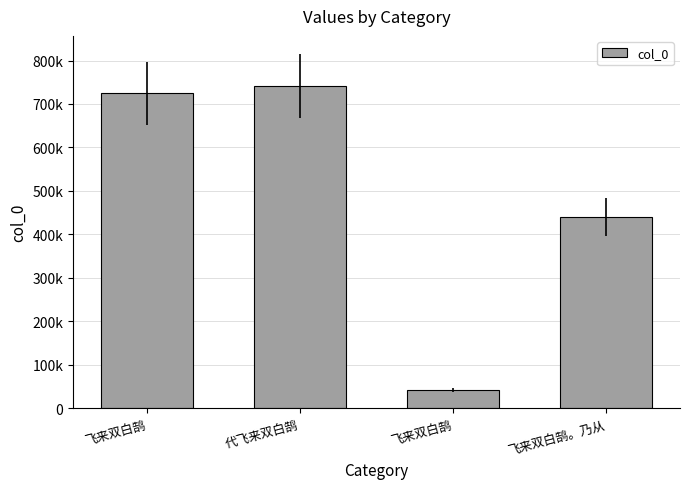

True or false: the data shows 724745 at 飞来双白鹄.

True